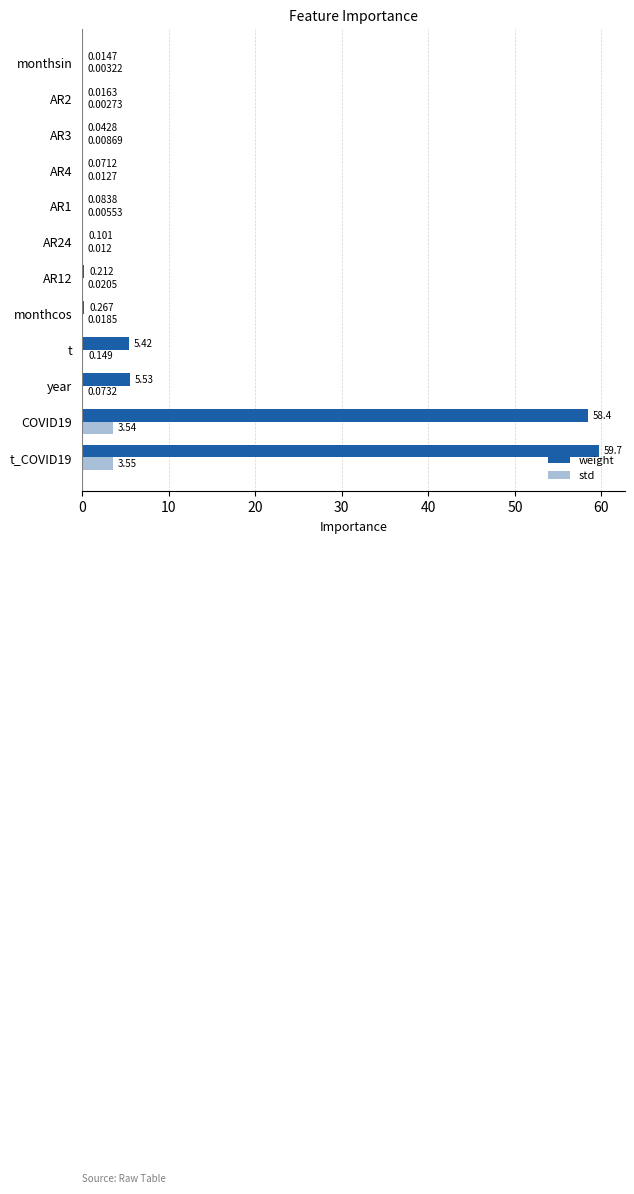

Which series has the largest total across all categories?

weight